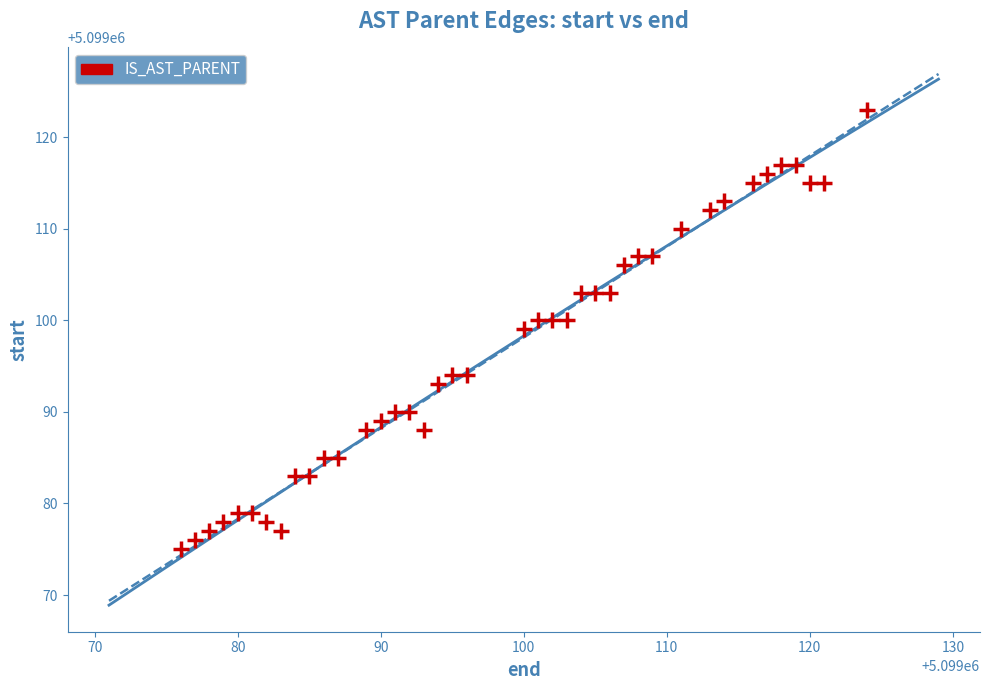

What is the range of X values (max minus min)?

48